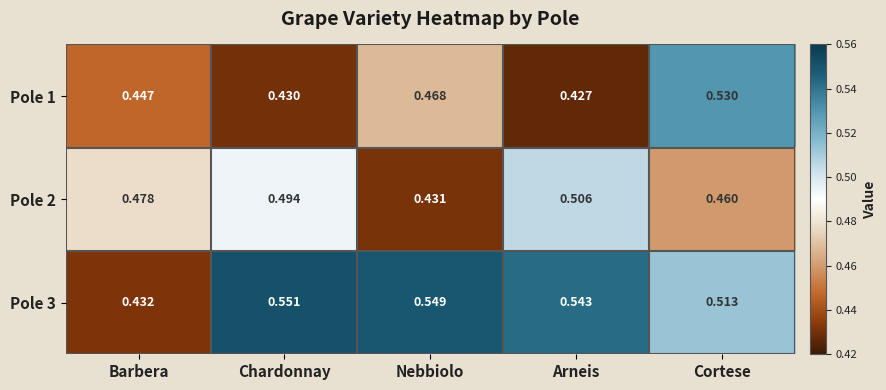

Which label corresponds to the smallest value in the chart?

Arneis